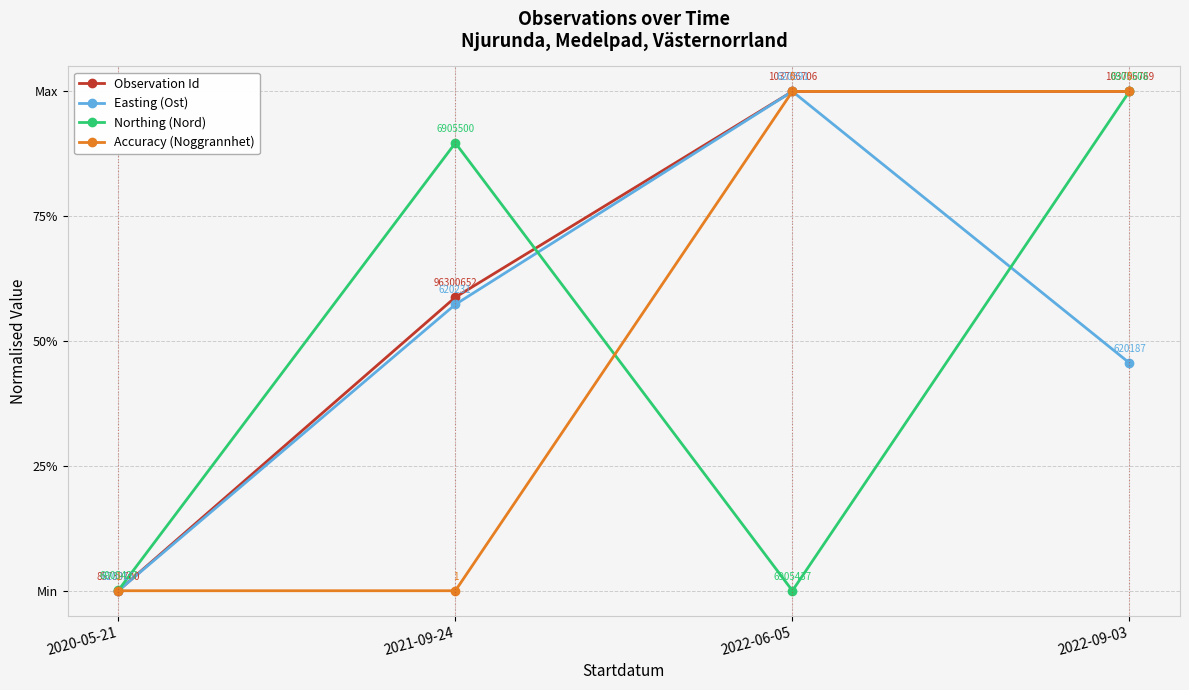

What is the label of the 1st point from the left?

2020-05-21